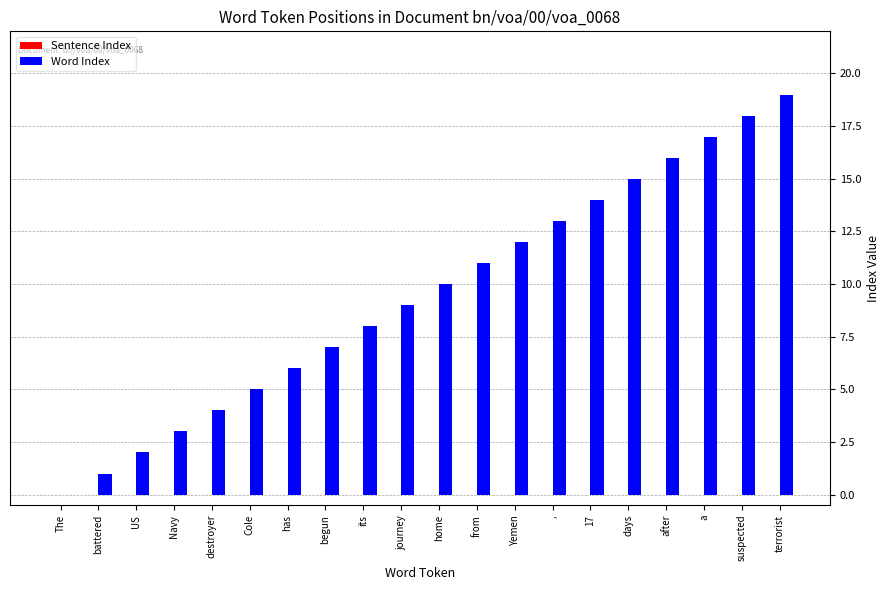

Which has a higher value, Navy or begun?

begun